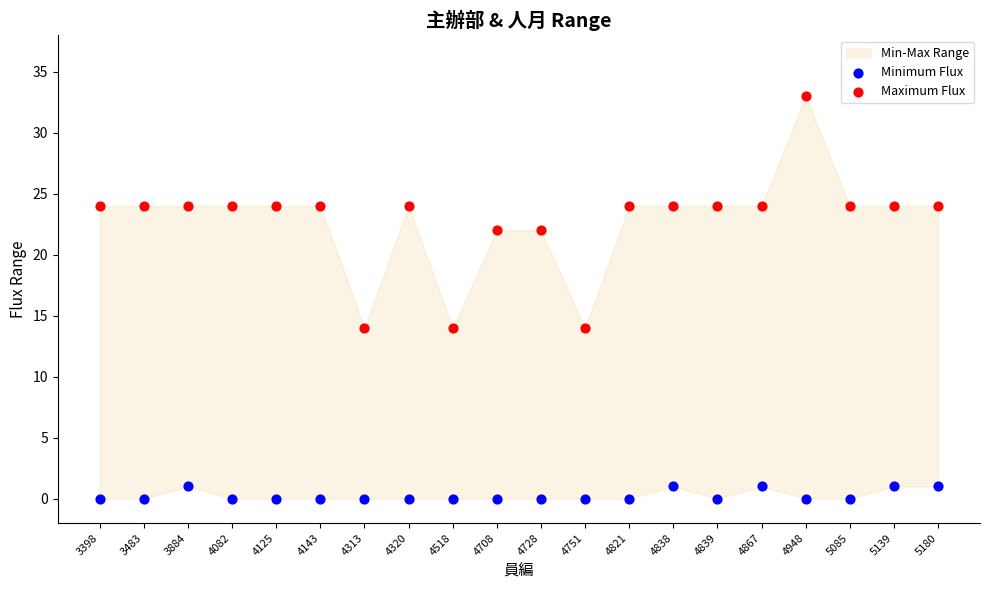

Across all data points, what is the range of Y values (max minus min)?

33